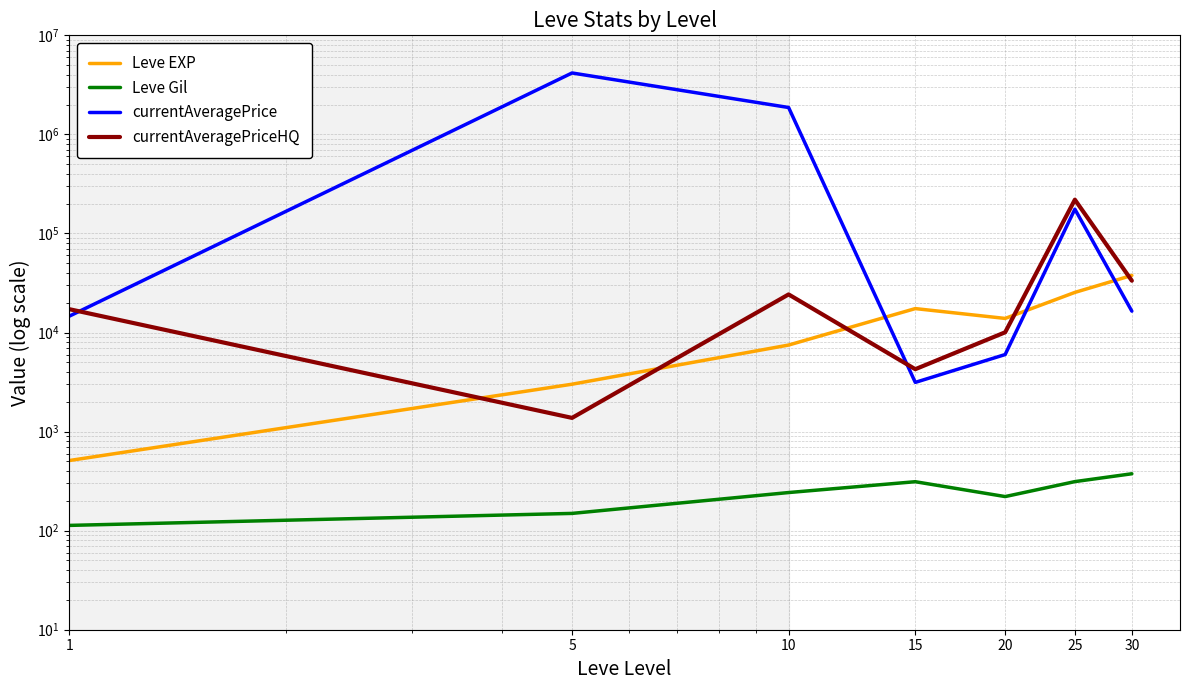

The value of Leve EXP at 20 is 9619.5. True or false?

False